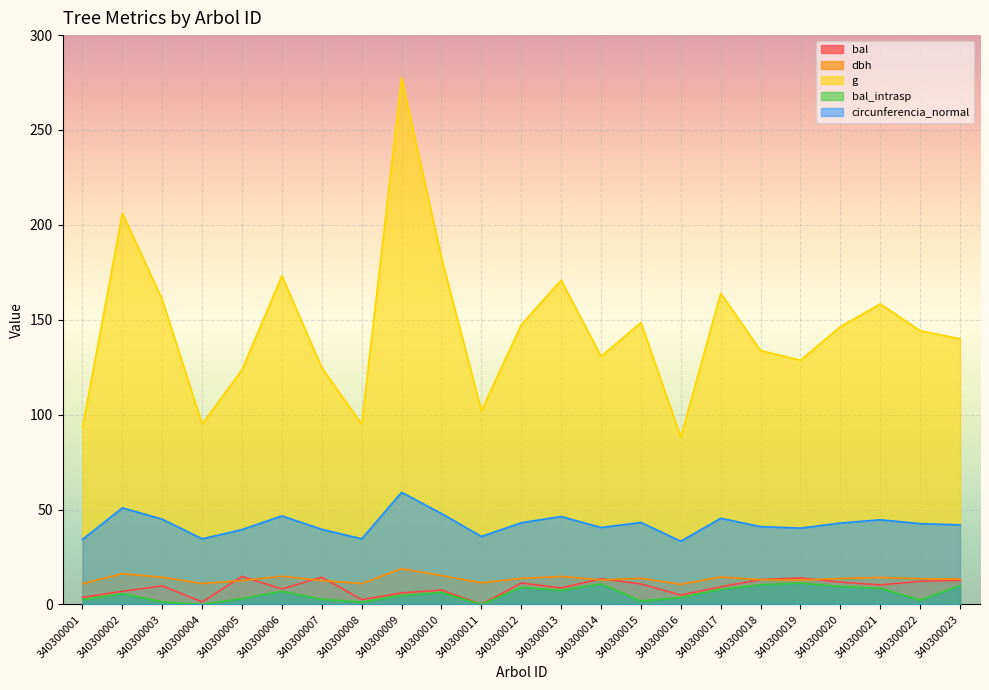

Which series has the largest range (max minus min)?

g